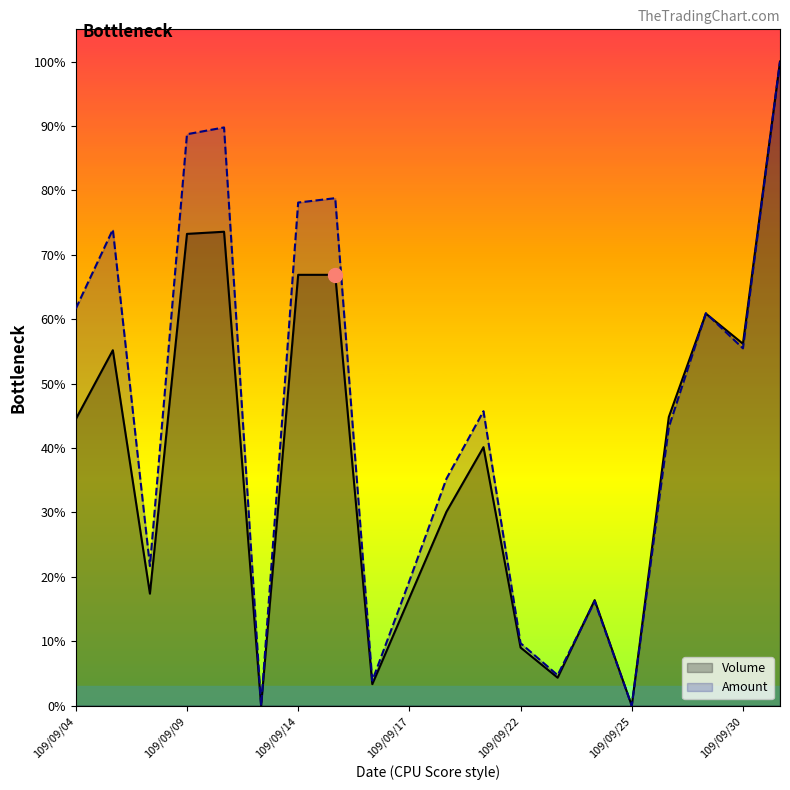

How many lines are shown in the chart?

2